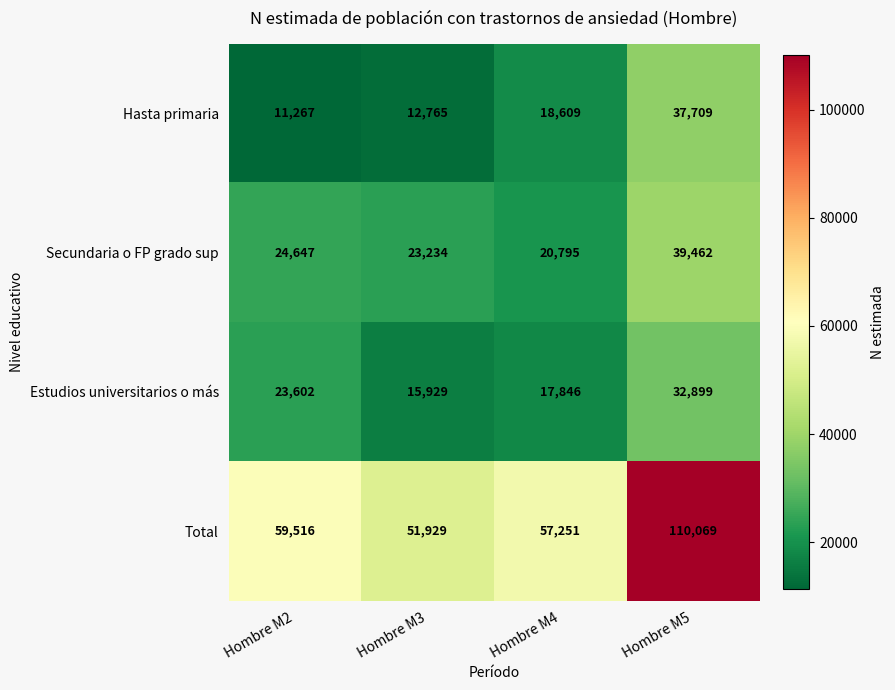

Reading left to right, transcribe all the data shown in this chart.

Hasta primaria: Hombre M2=11267	Hombre M3=12765	Hombre M4=18609	Hombre M5=37709
Secundaria o FP grado sup: Hombre M2=24647	Hombre M3=23234	Hombre M4=20795	Hombre M5=39462
Estudios universitarios o más: Hombre M2=23602	Hombre M3=15929	Hombre M4=17846	Hombre M5=32899
Total: Hombre M2=59516	Hombre M3=51929	Hombre M4=57251	Hombre M5=110069